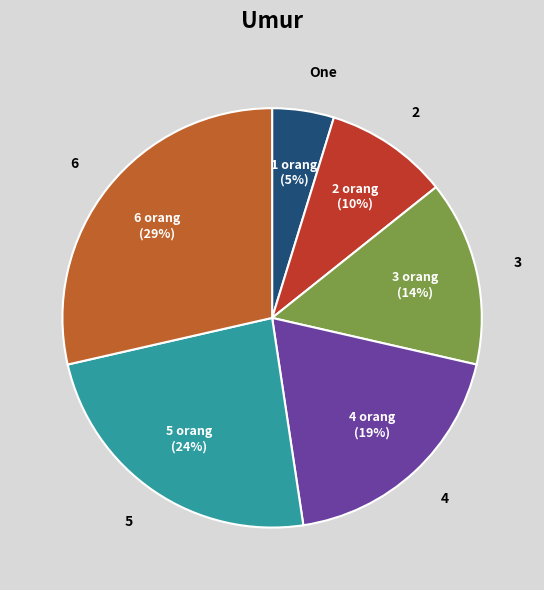

The 2 slice represents 10% of the pie. True or false?

True